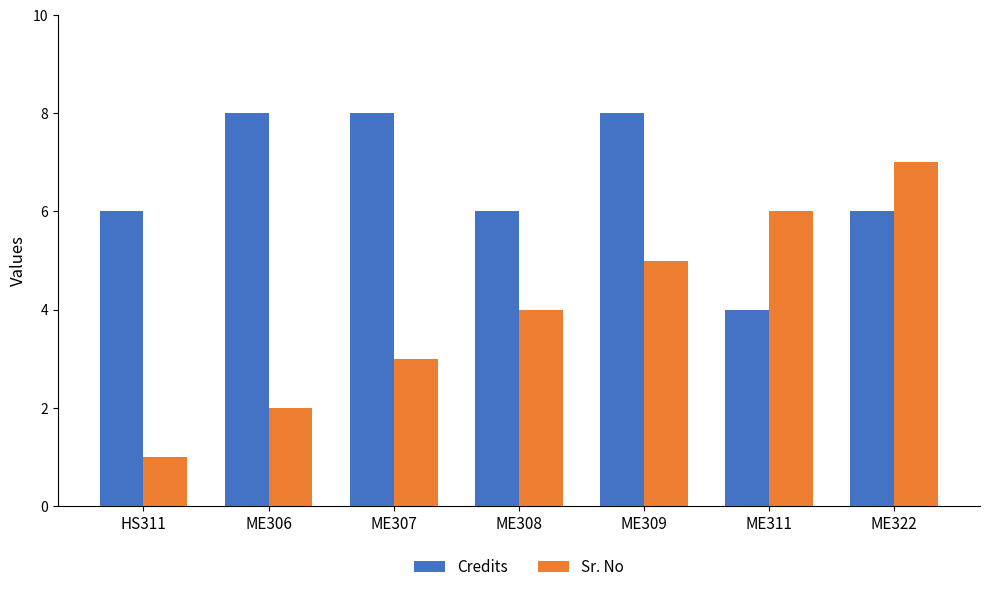

Reading left to right, transcribe all the data shown in this chart.

Credits: 6	8	8	6	8	4	6
Sr. No: 1	2	3	4	5	6	7